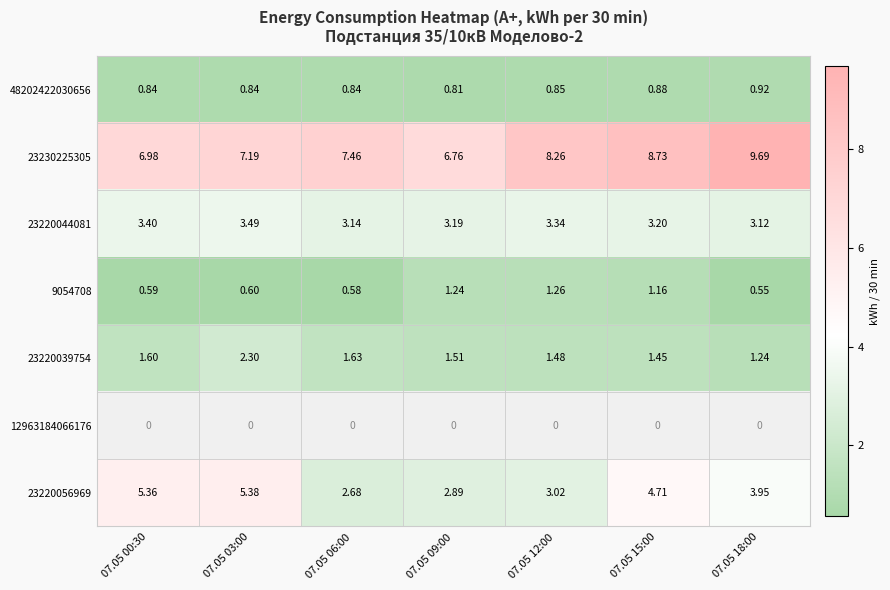

Which label corresponds to the largest value in the chart?

07.05 18:00